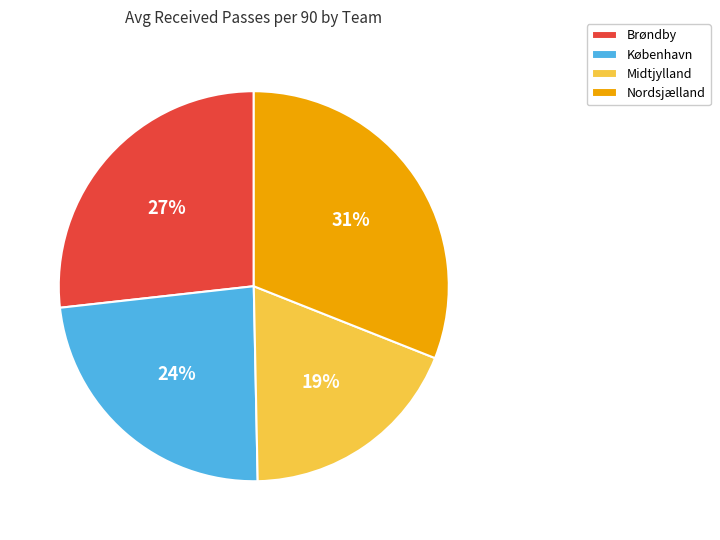

What percentage is the København slice, to the nearest percent?

24%